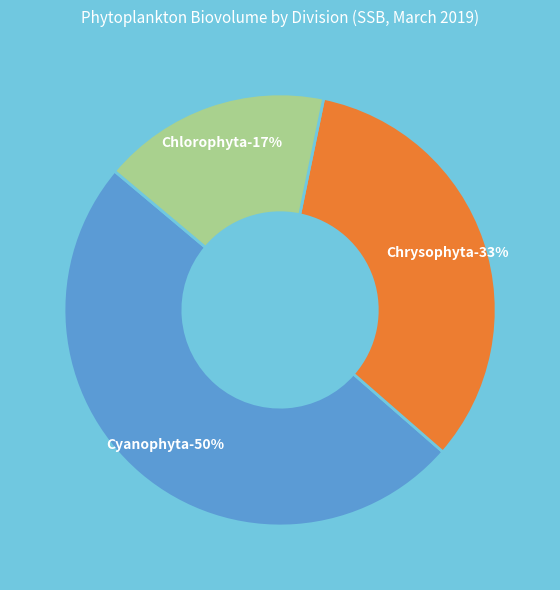

Which has a higher value, Chlorophyta or Cyanophyta?

Cyanophyta